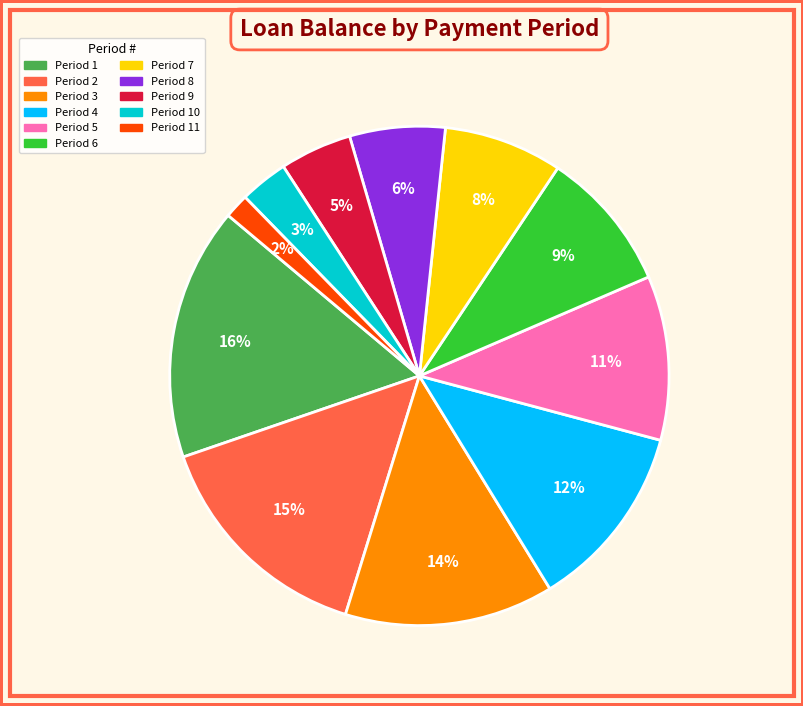

Does any single category account for the majority?

No